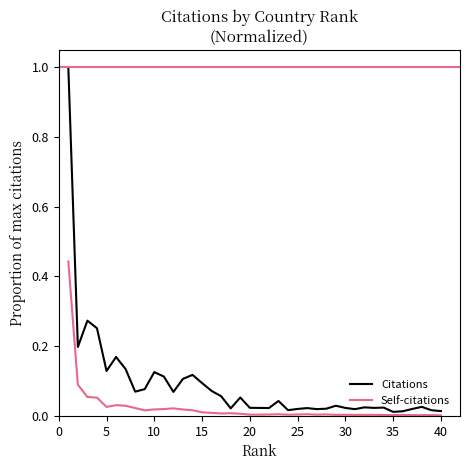

Which series has the largest total across all categories?

Citations